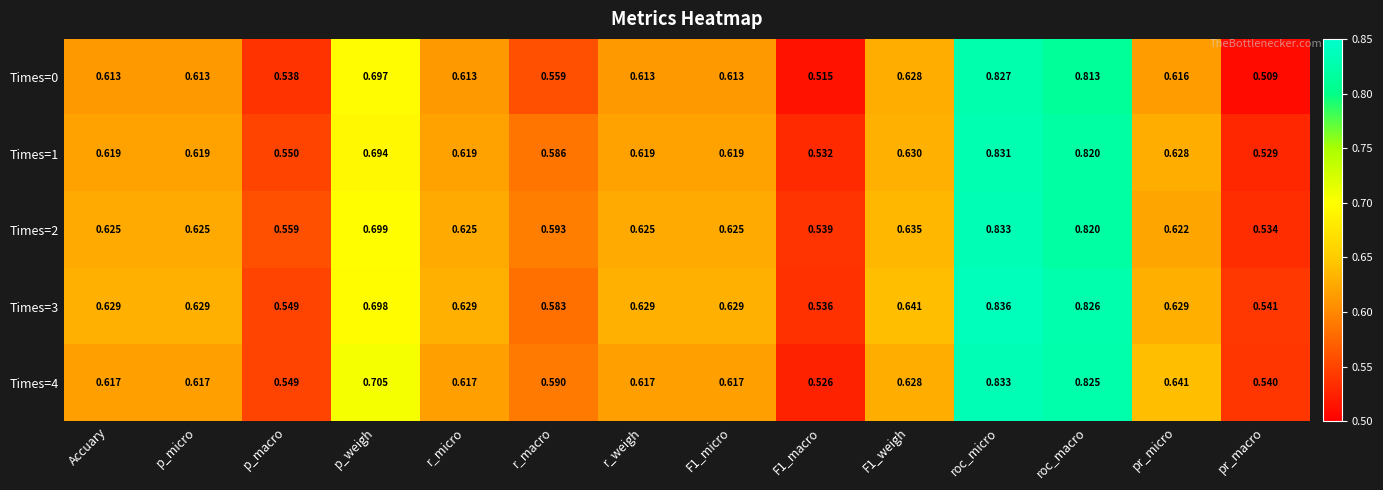

Which category has the lowest value in the Times=2 series?

pr_macro